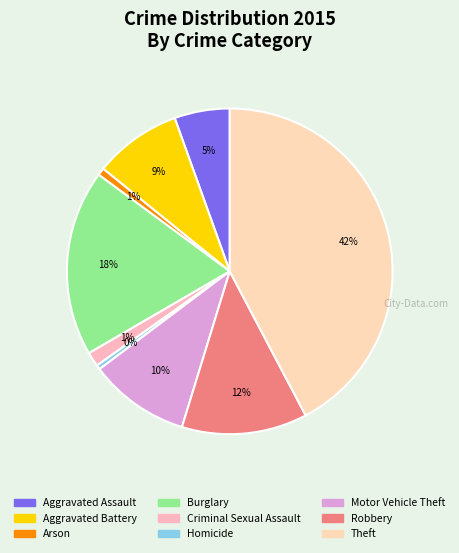

Is it true that Arson is 1% of the pie?

True